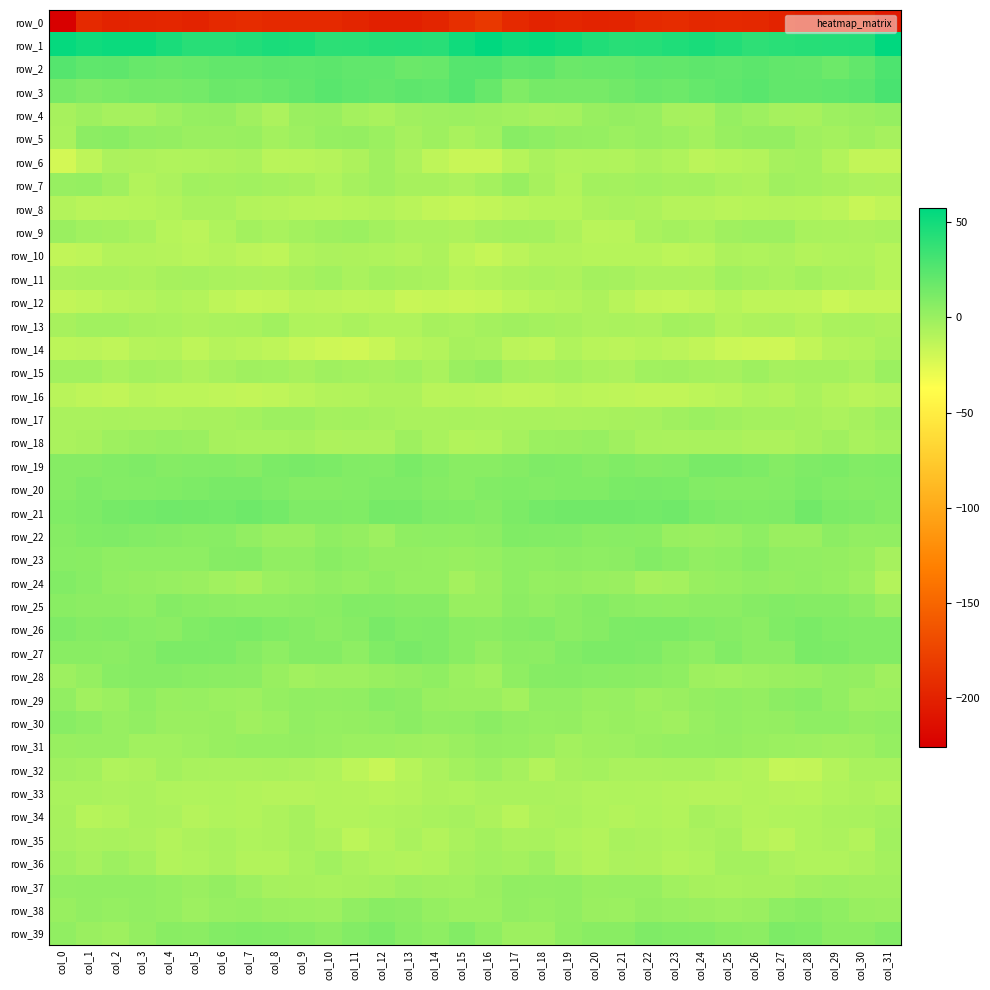

Where does the row_31 series first go above 0?

col_0